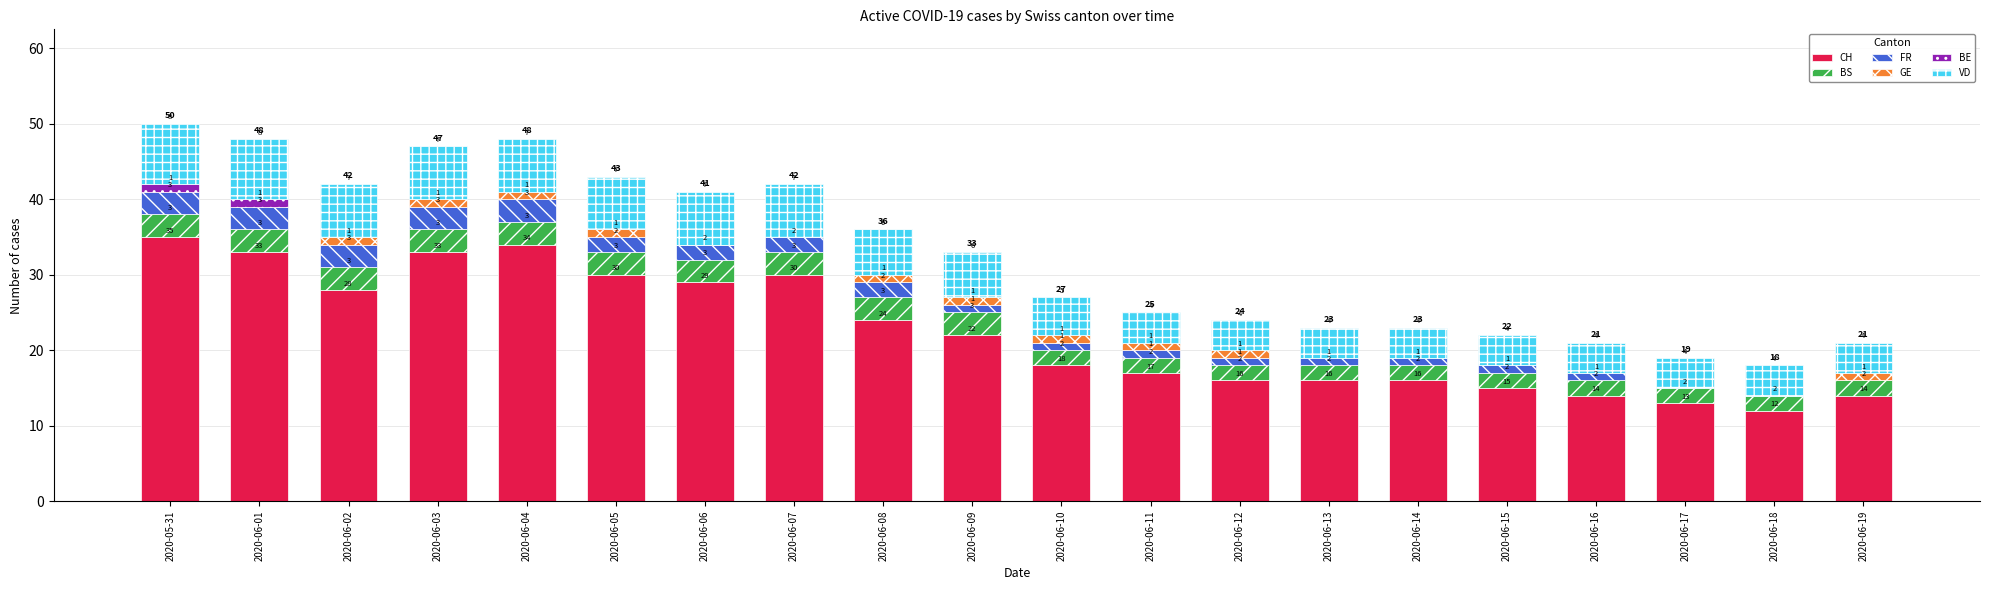

At which label does CH first exceed 22?

2020-05-31